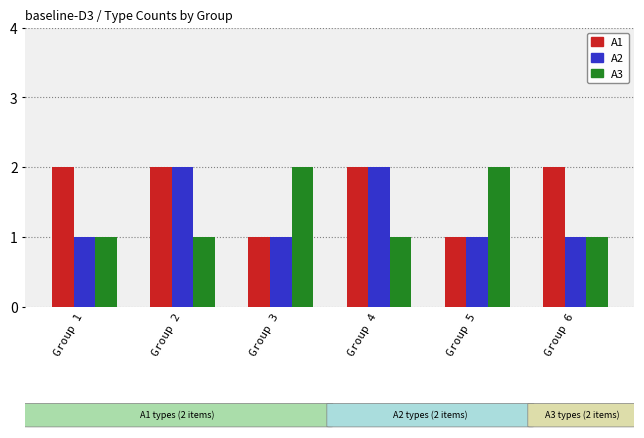

What is the maximum value shown in the chart?

2